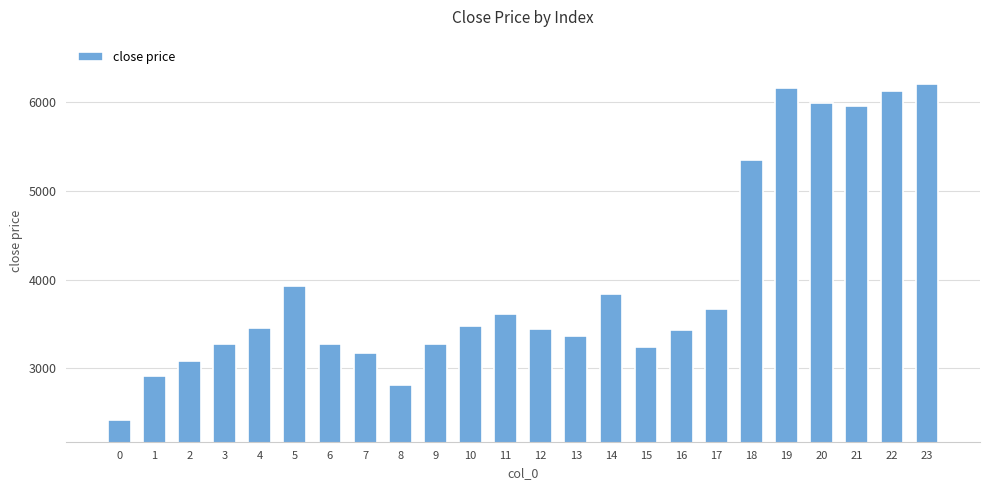

What is the value of the 19th bar from the left?

5350.4